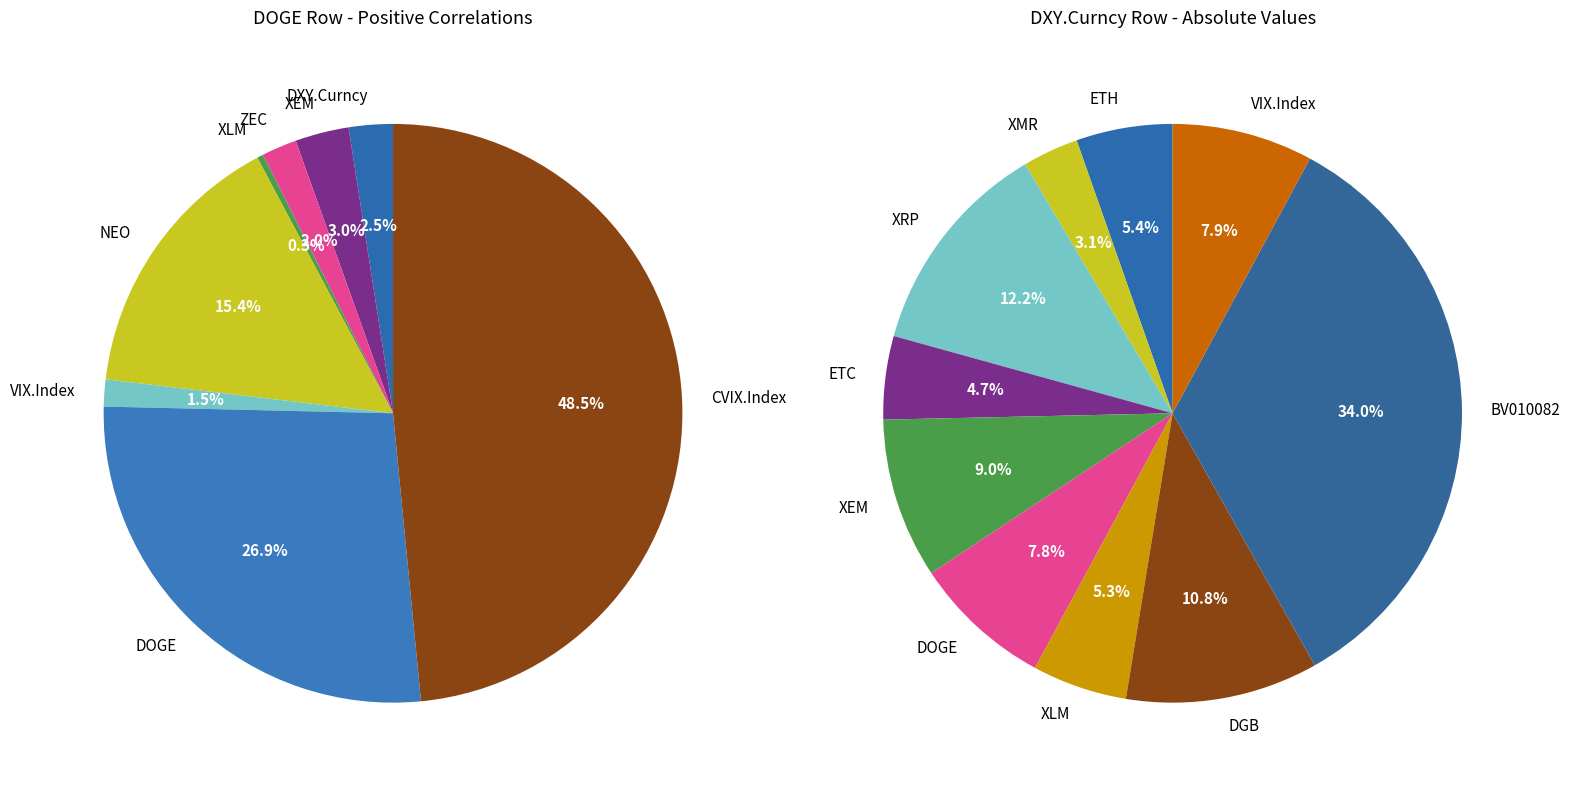

How many slices are in this pie chart?

8